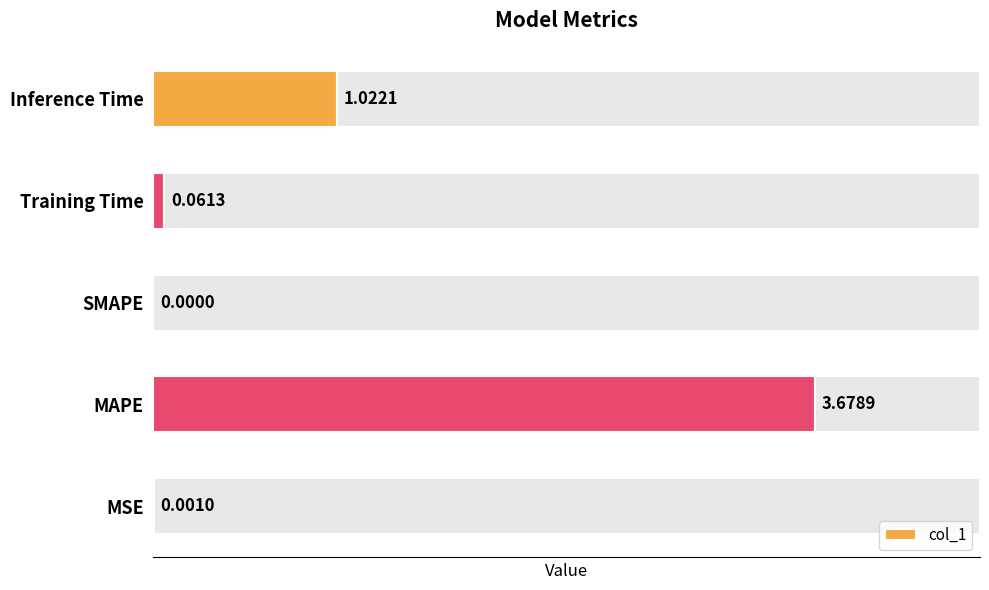

At which label is col_1 closest to 1?

Inference Time